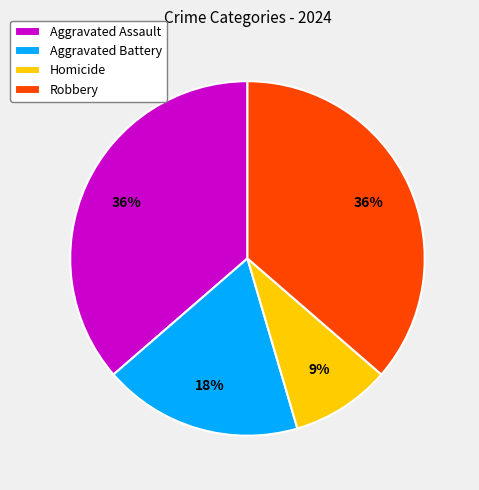

What percentage is the Aggravated Assault slice, to the nearest percent?

36%